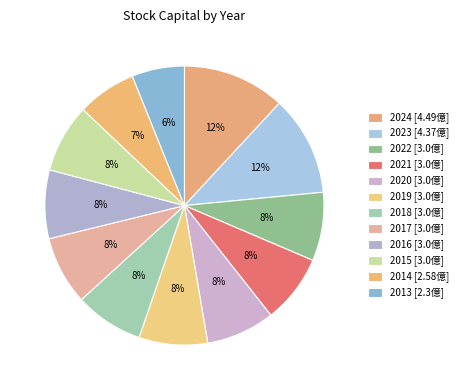

How many slices are in this pie chart?

12